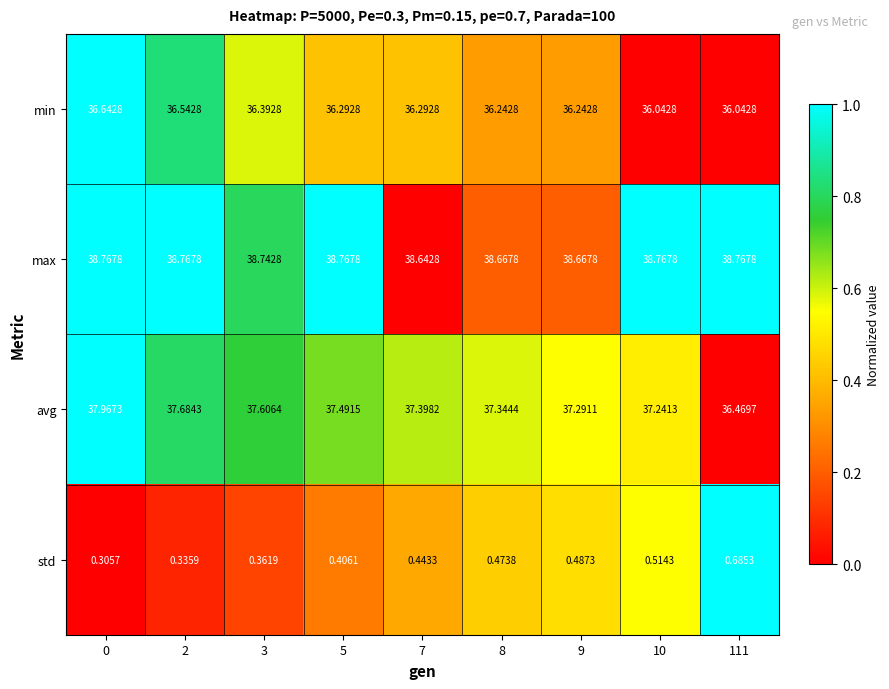

Which series changed the most between 7 and 10?

min